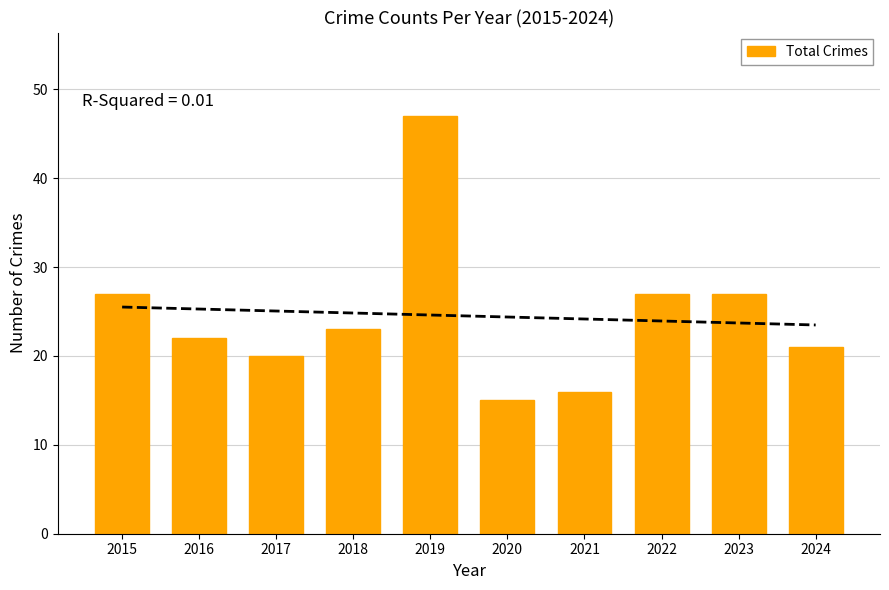

What is the average value?

24